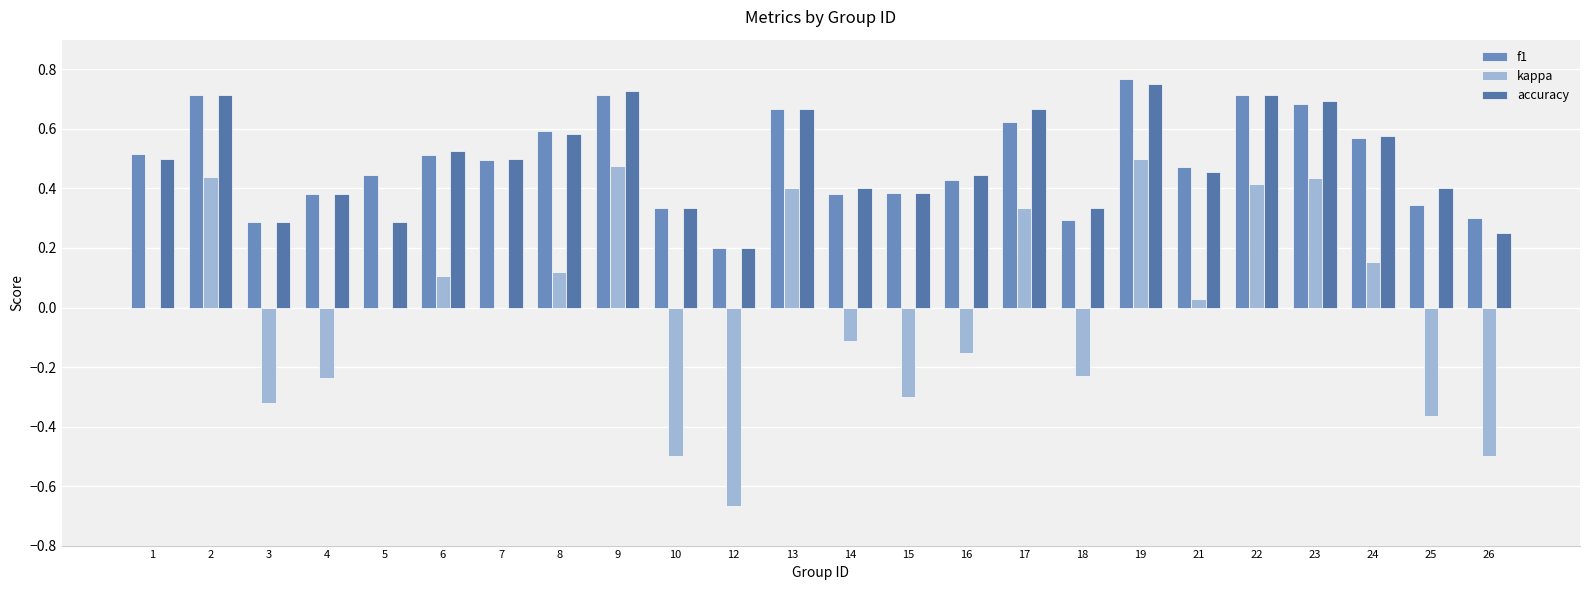

Between 4 and 1, which is larger?

1